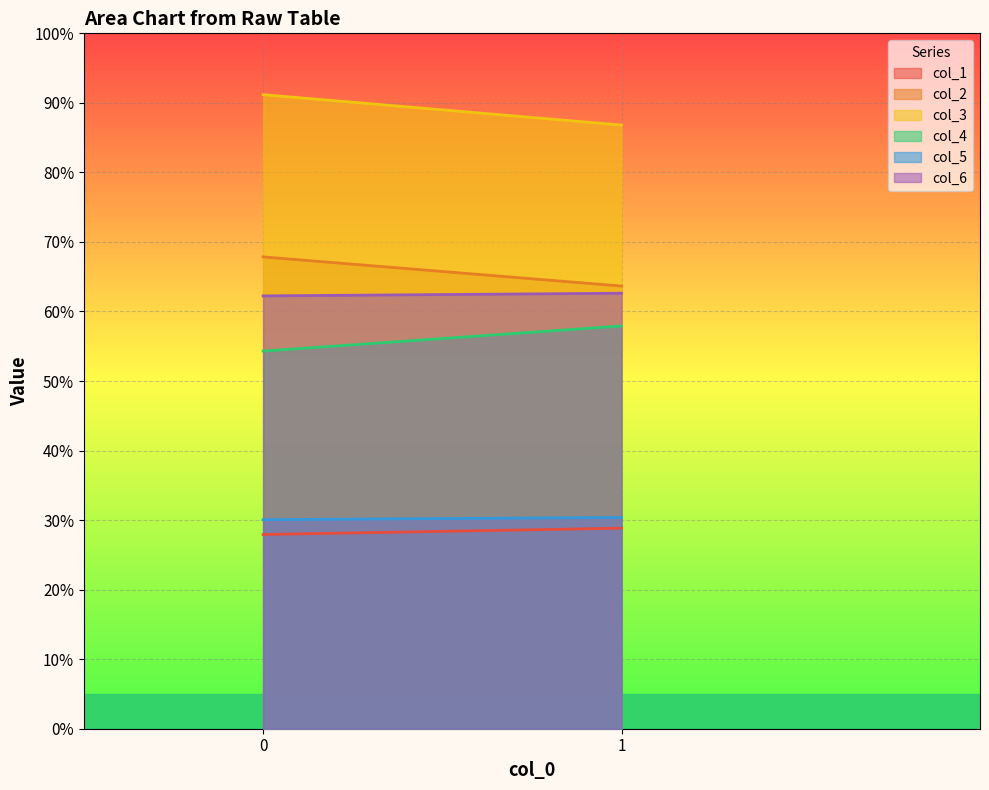

What is the total value across all series at 1?

330.2